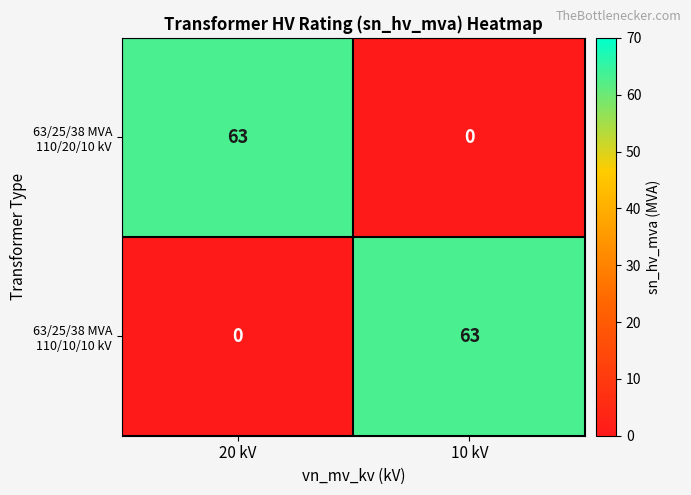

At how many categories does at least one series exceed 35?

2